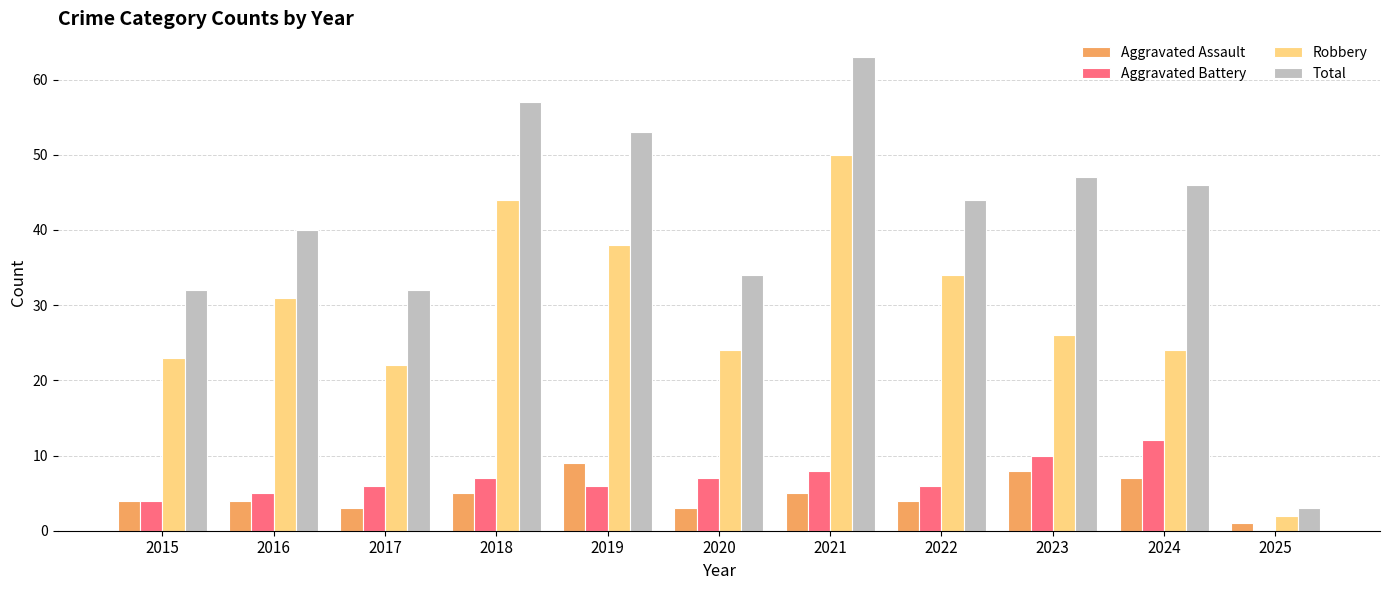

Which series changed the most between 2024 and 2025?

Total